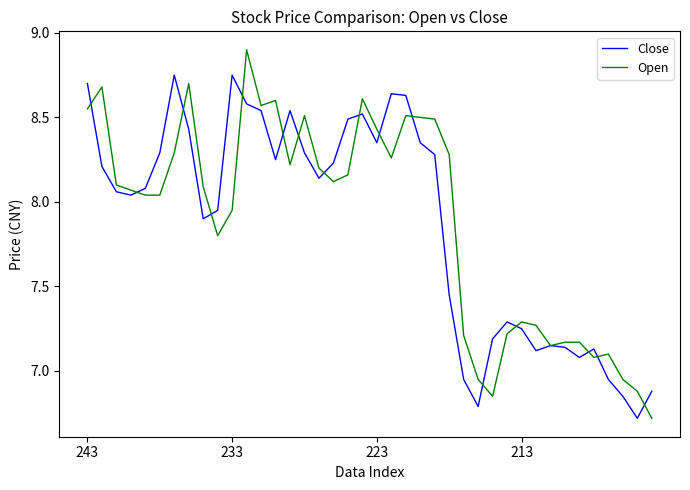

Rank the series by their maximum value, from highest to lowest.

Open, Close